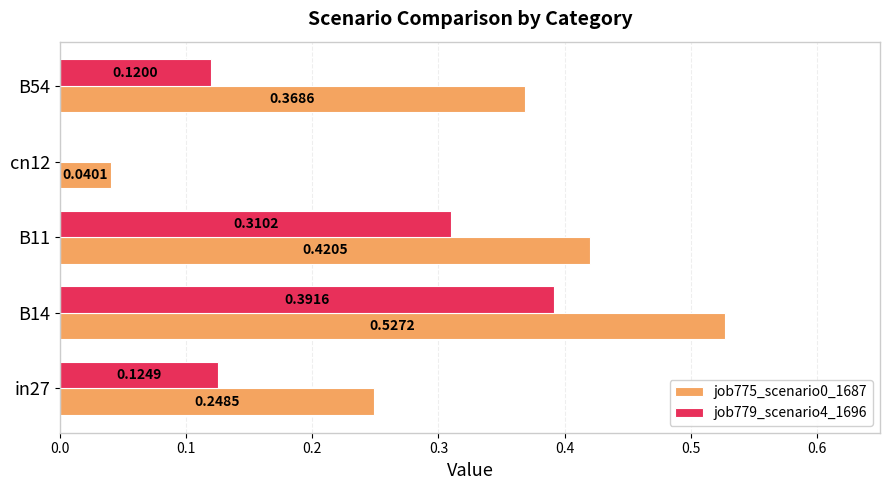

Is the value of job775_scenario0_1687 at in27 greater than the value of job779_scenario4_1696 at B54?

Yes